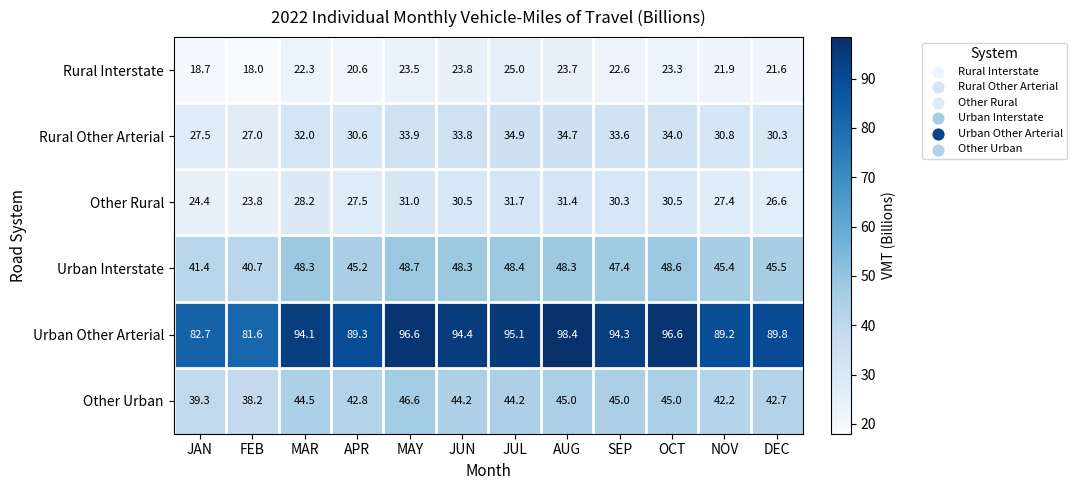

Read the Rural Other Arterial value at FEB.

27.0